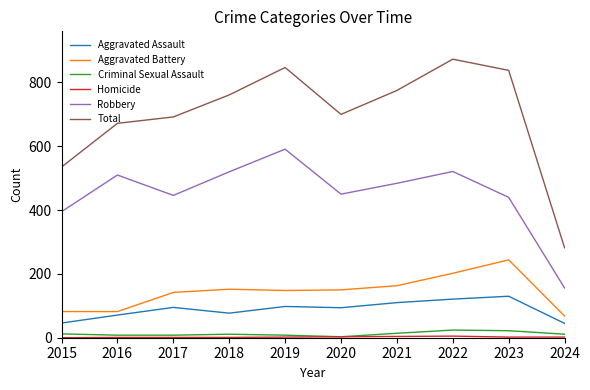

How many distinct data groups are displayed?

6